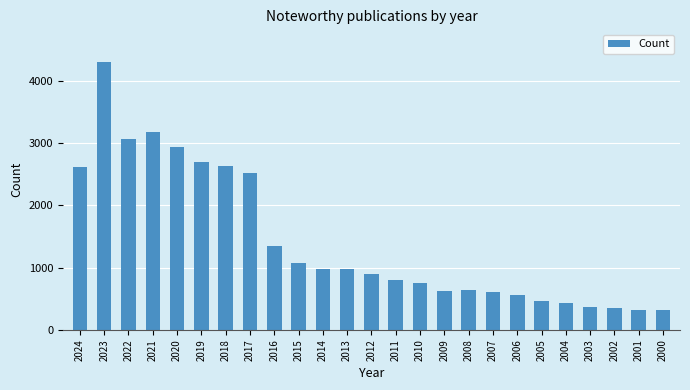

What is the difference between the maximum and minimum values?

3982